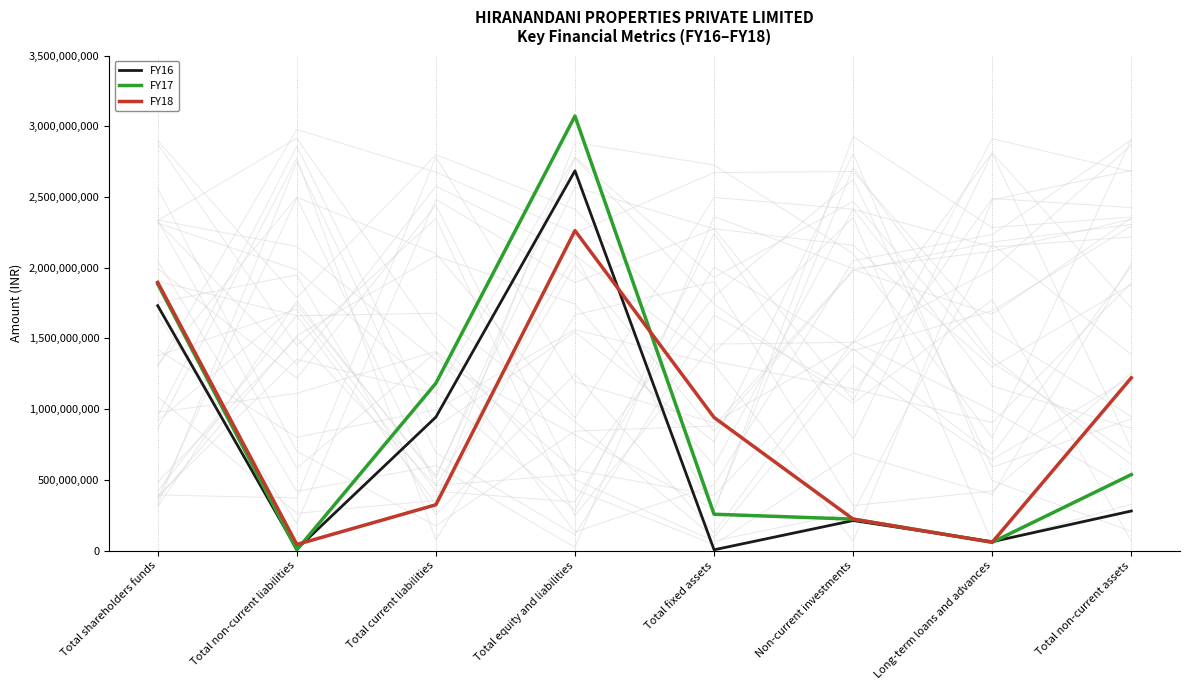

What is the minimum value shown in the chart?

4238361